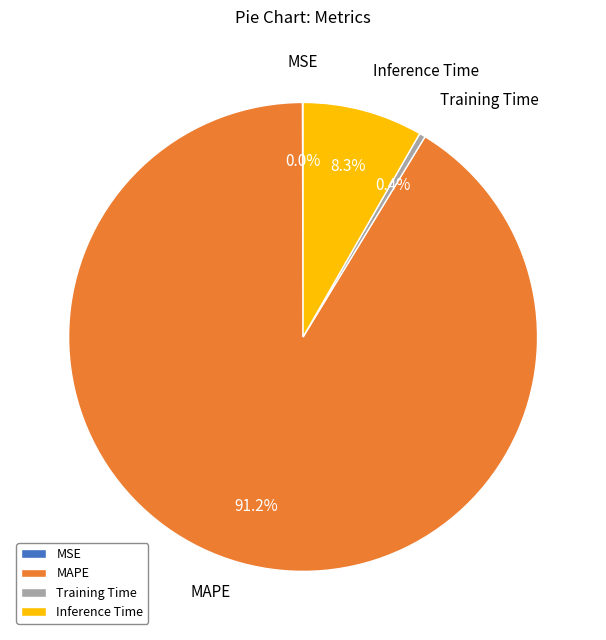

To the nearest percent, what is the combined percentage of Training Time and MAPE?

92%